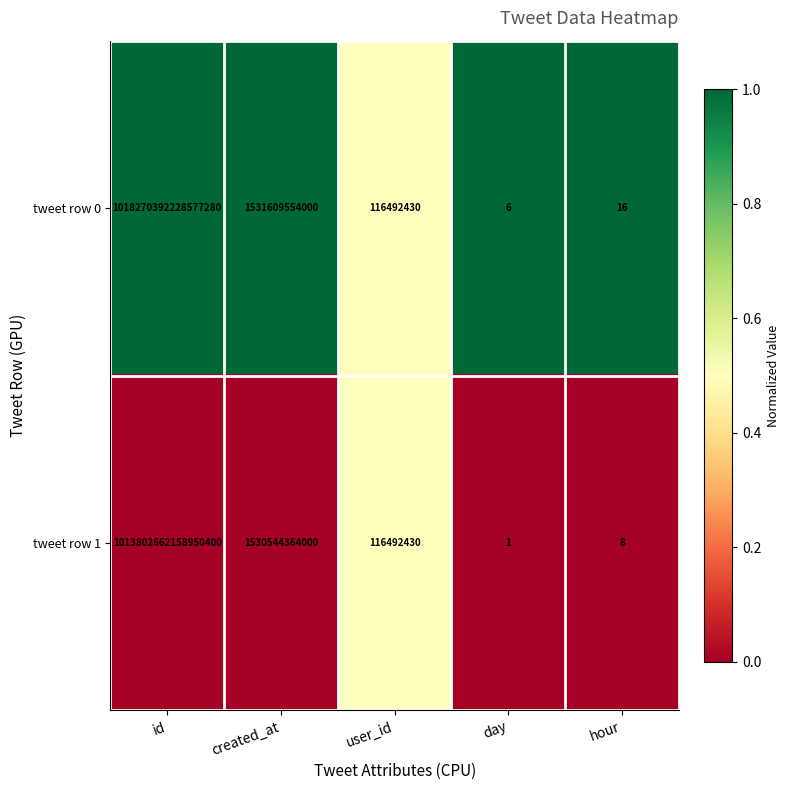

Which label corresponds to the largest value in the chart?

id